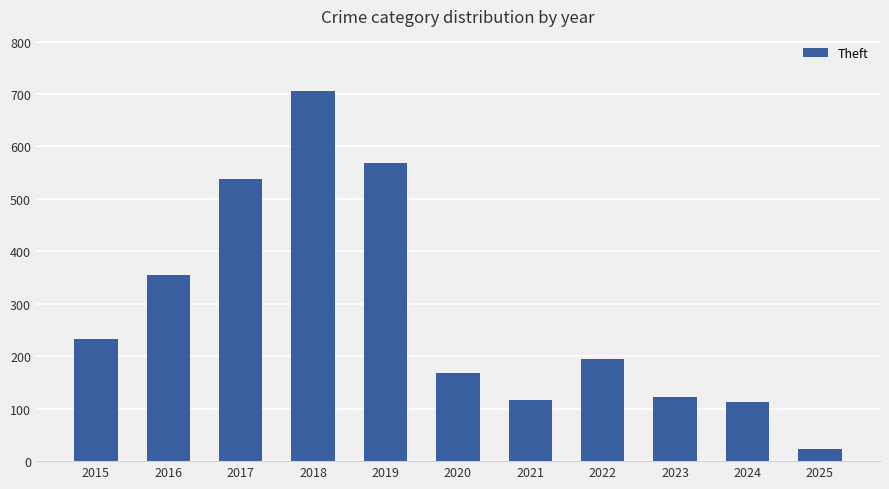

What is the sum of all values?

3134